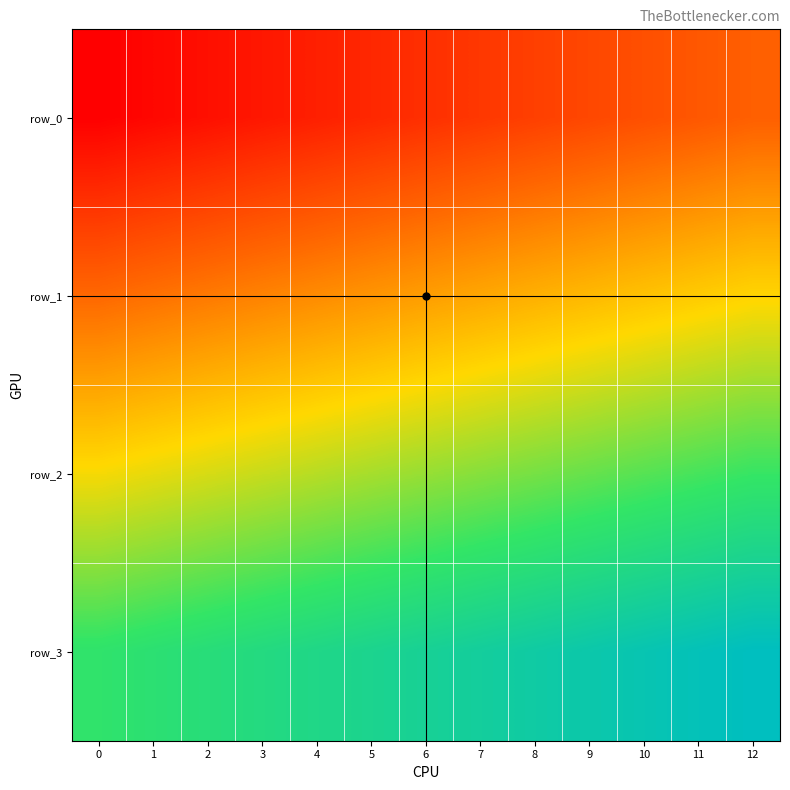

Is it true that row_0 equals 0 at 0?

True